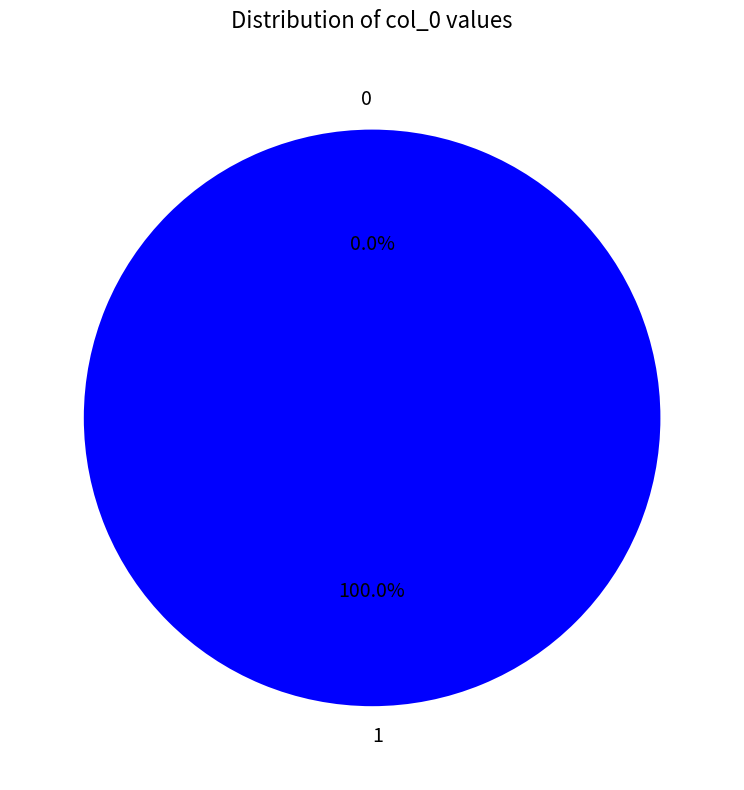

How many segments does this pie chart have?

2